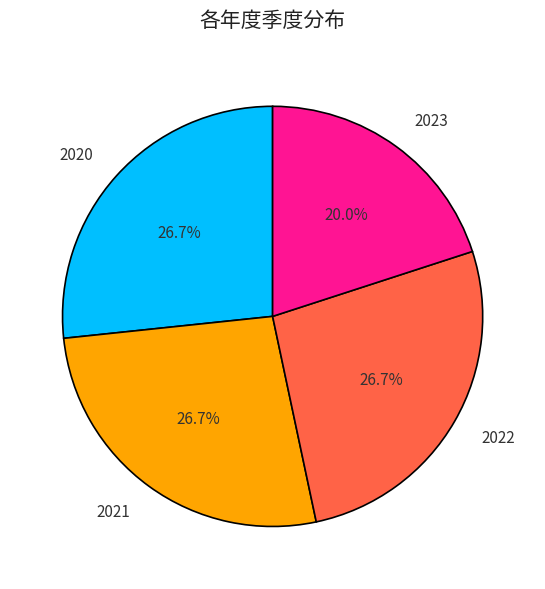

What percentage do 2022 and 2023 together represent?

46.7%